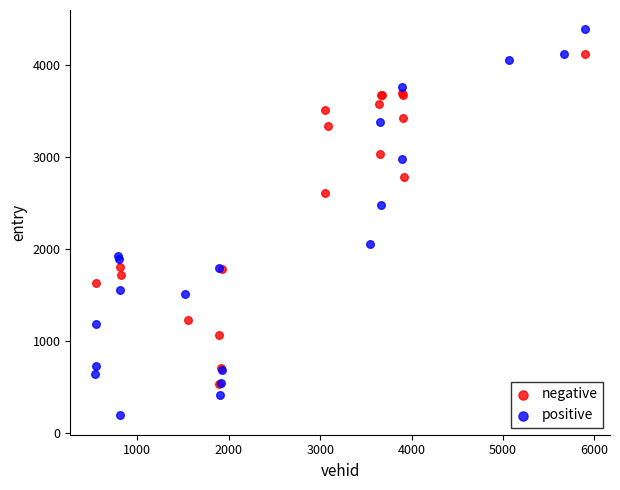

Which series has the widest spread of Y values?

positive